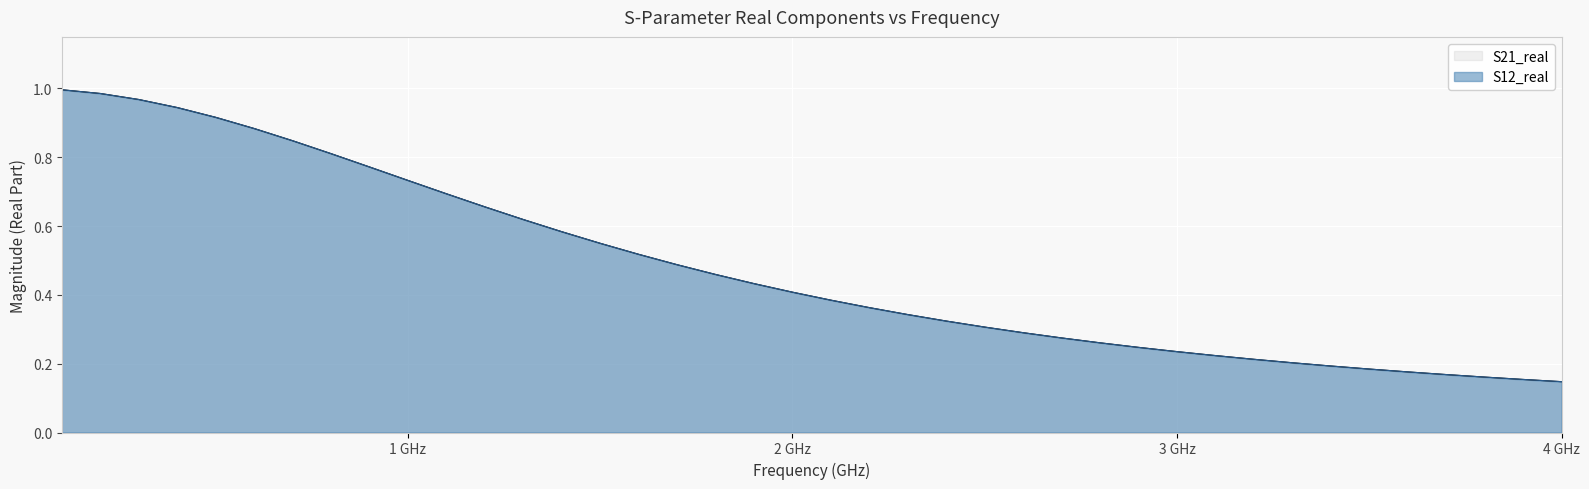

What is the difference between the maximum and minimum values in the S21_real series?

0.8